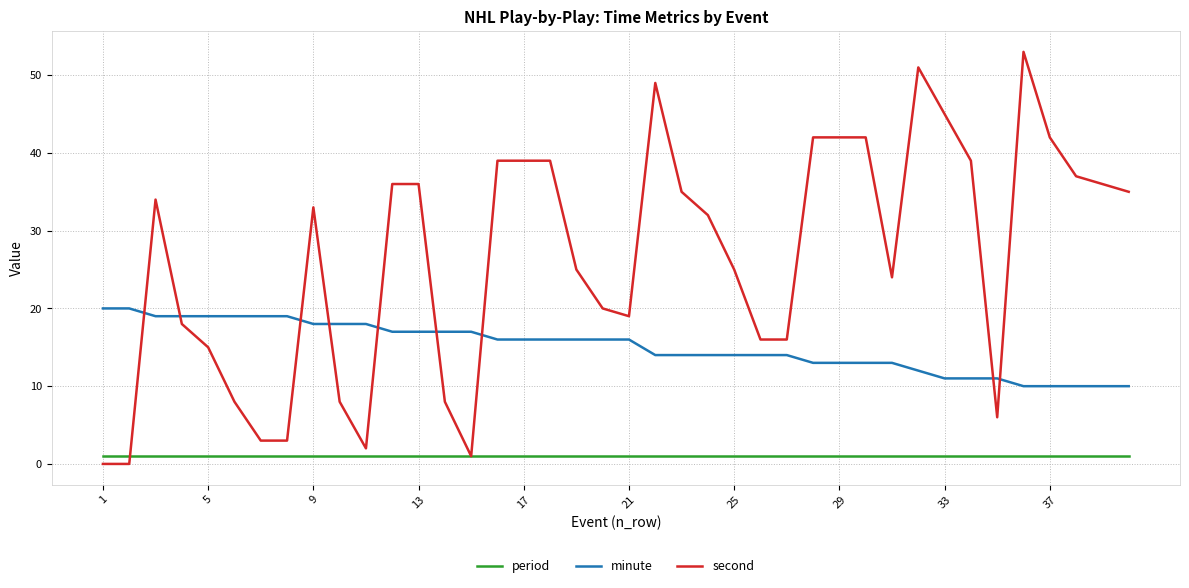

After their last crossing, which series has the higher values: second or minute?

second